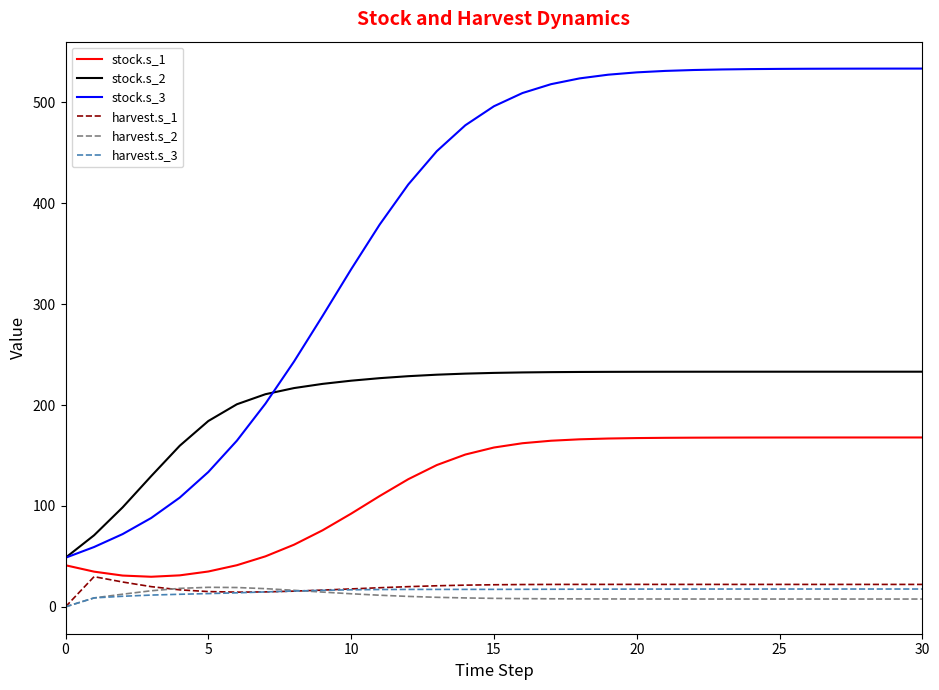

True or false: harvest.s_1 and stock.s_2 intersect in this chart.

False